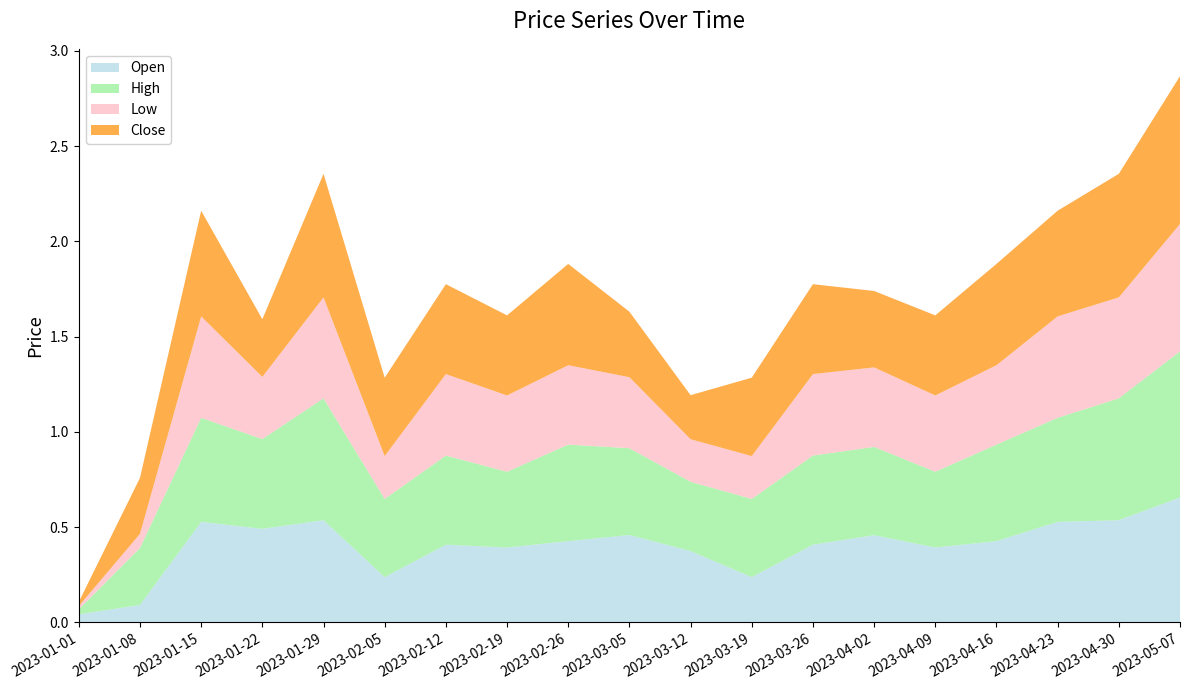

Reading left to right, what are all the values shown in this chart?

Open: 2023-01-01=0.0	2023-01-08=0.1	2023-01-15=0.5	2023-01-22=0.5	2023-01-29=0.5	2023-02-05=0.2	2023-02-12=0.4	2023-02-19=0.4	2023-02-26=0.4	2023-03-05=0.5	2023-03-12=0.4	2023-03-19=0.2	2023-03-26=0.4	2023-04-02=0.5	2023-04-09=0.4	2023-04-16=0.4	2023-04-23=0.5	2023-04-30=0.5	2023-05-07=0.7
High: 2023-01-01=0.0	2023-01-08=0.3	2023-01-15=0.5	2023-01-22=0.5	2023-01-29=0.6	2023-02-05=0.4	2023-02-12=0.5	2023-02-19=0.4	2023-02-26=0.5	2023-03-05=0.5	2023-03-12=0.4	2023-03-19=0.4	2023-03-26=0.5	2023-04-02=0.5	2023-04-09=0.4	2023-04-16=0.5	2023-04-23=0.5	2023-04-30=0.6	2023-05-07=0.8
Low: 2023-01-01=0.0	2023-01-08=0.1	2023-01-15=0.5	2023-01-22=0.3	2023-01-29=0.5	2023-02-05=0.2	2023-02-12=0.4	2023-02-19=0.4	2023-02-26=0.4	2023-03-05=0.4	2023-03-12=0.2	2023-03-19=0.2	2023-03-26=0.4	2023-04-02=0.4	2023-04-09=0.4	2023-04-16=0.4	2023-04-23=0.5	2023-04-30=0.5	2023-05-07=0.7
Close: 2023-01-01=0.0	2023-01-08=0.3	2023-01-15=0.6	2023-01-22=0.3	2023-01-29=0.6	2023-02-05=0.4	2023-02-12=0.5	2023-02-19=0.4	2023-02-26=0.5	2023-03-05=0.3	2023-03-12=0.2	2023-03-19=0.4	2023-03-26=0.5	2023-04-02=0.4	2023-04-09=0.4	2023-04-16=0.5	2023-04-23=0.6	2023-04-30=0.6	2023-05-07=0.8